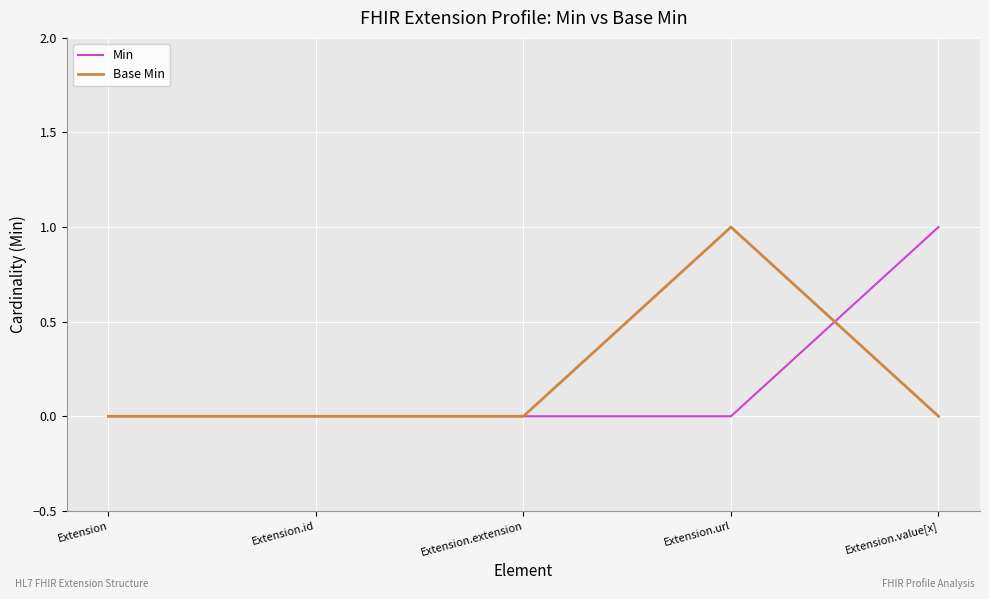

What position from the right is Extension.extension?

3